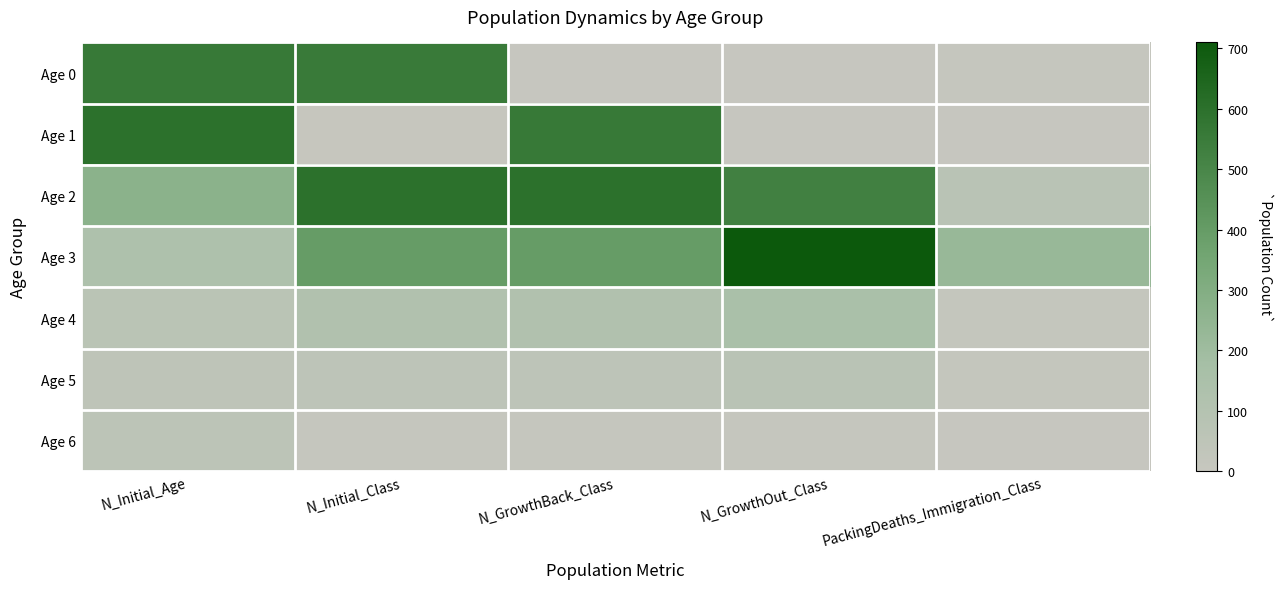

Which label corresponds to the largest value in the chart?

N_GrowthOut_Class